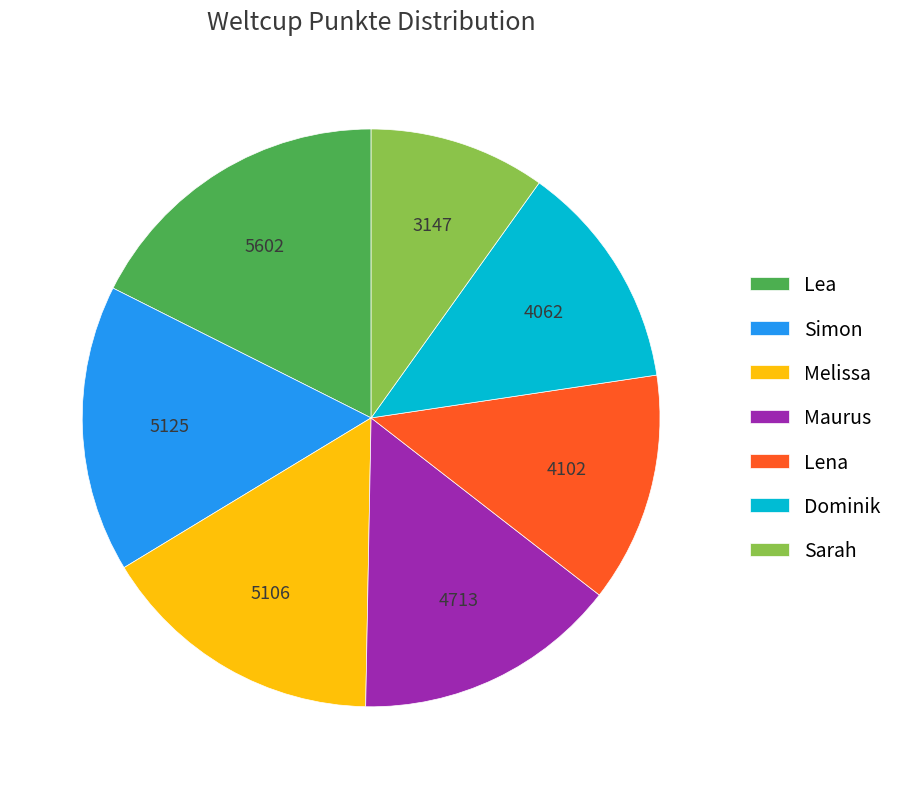

The Dominik slice represents 1% of the pie. True or false?

False